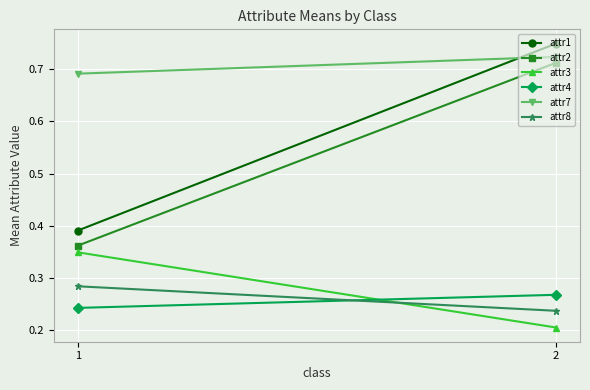

Which has a higher value, 1 or 2?

2